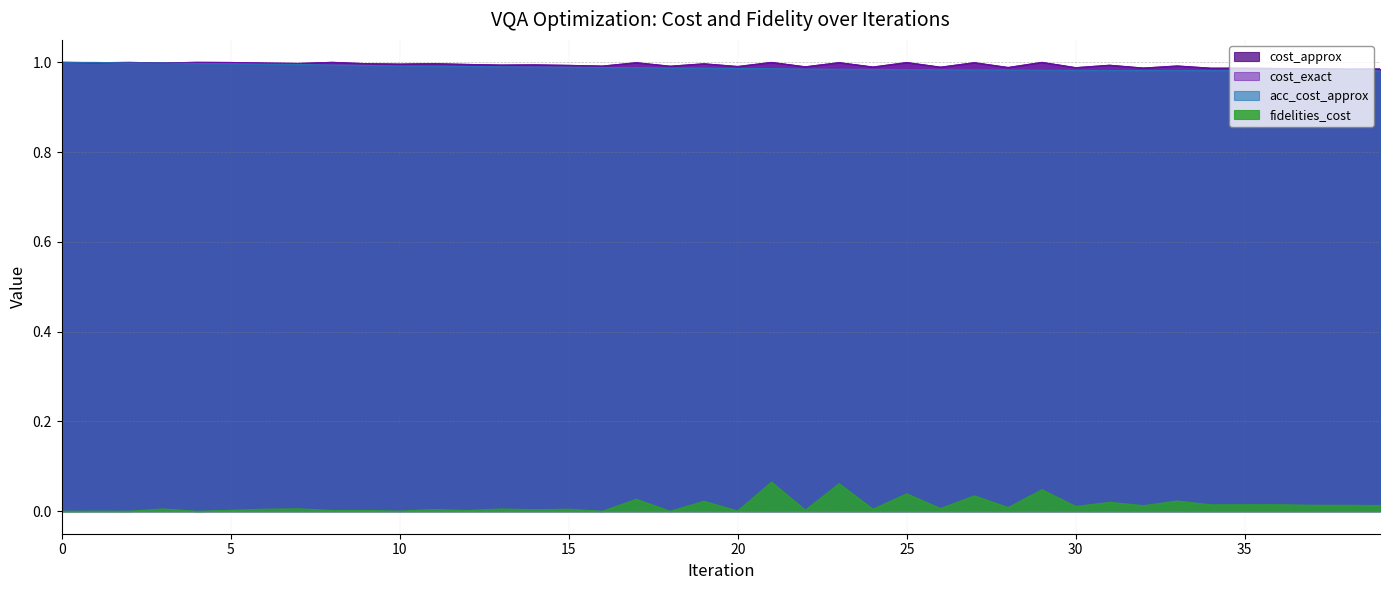

Rank the series at 15 from highest to lowest value.

cost_approx, cost_exact, acc_cost_approx, fidelities_cost